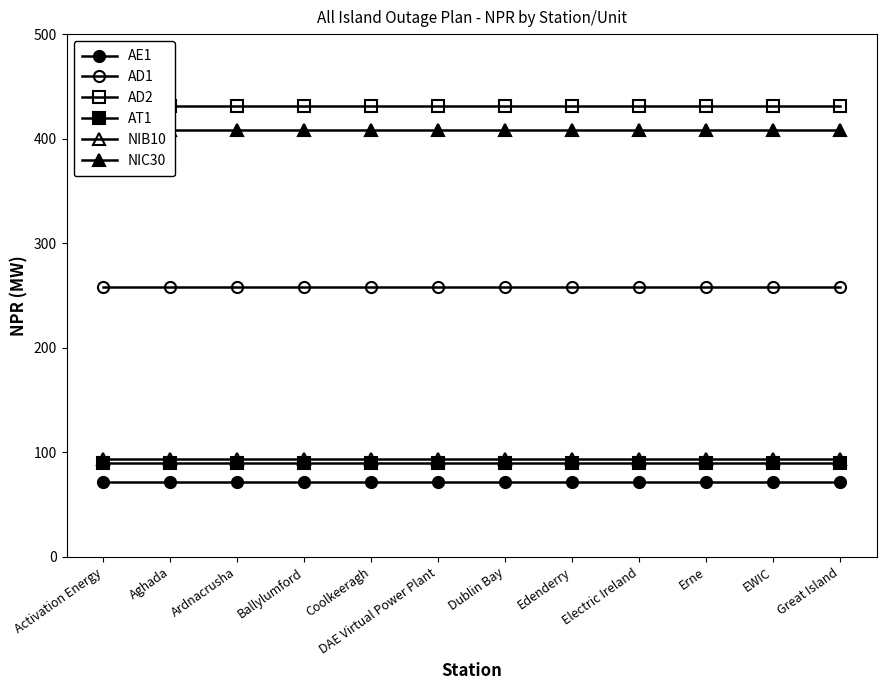

What are all the series names shown in the legend?

AE1, AD1, AD2, AT1, NIB10, NIC30